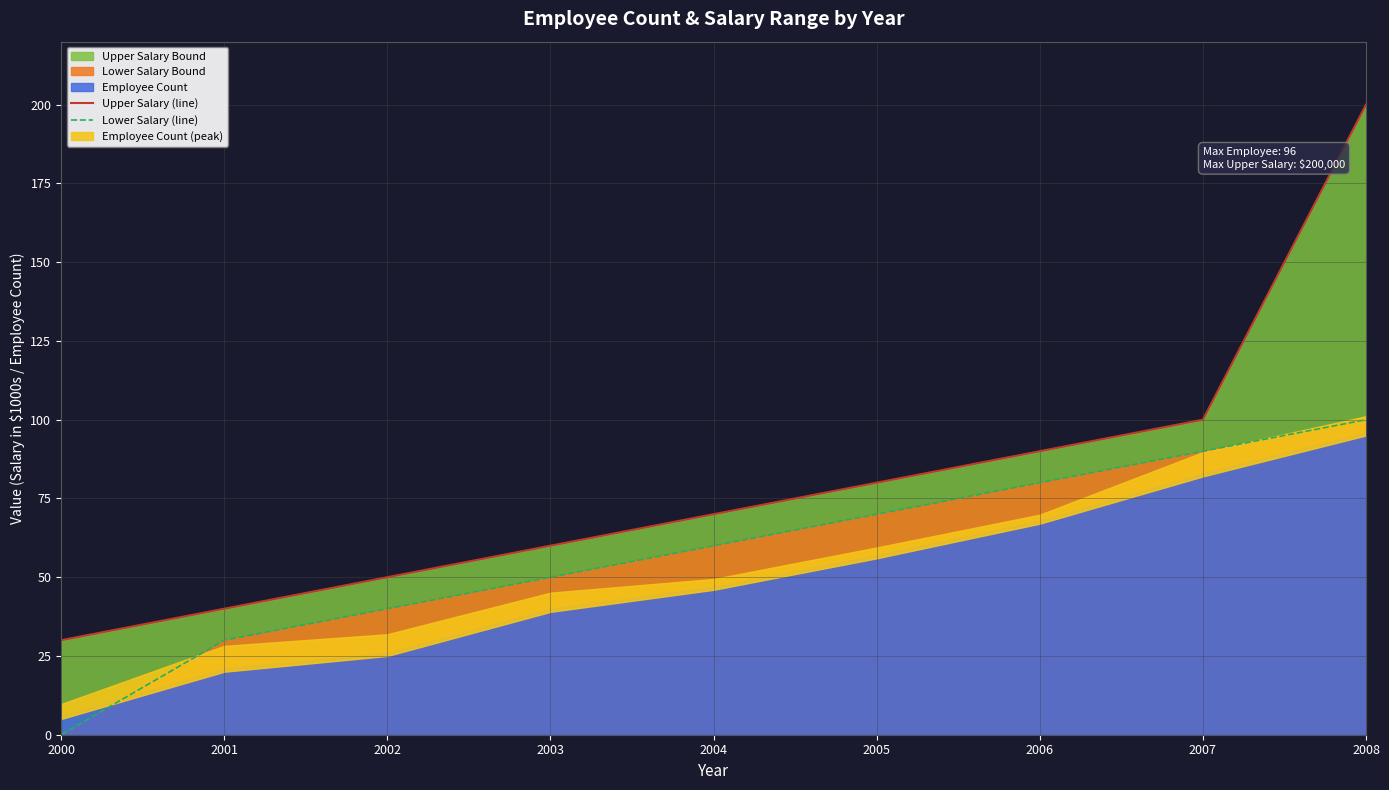

True or false: Lower Salary (line) has a value of 40 at 2002.

True